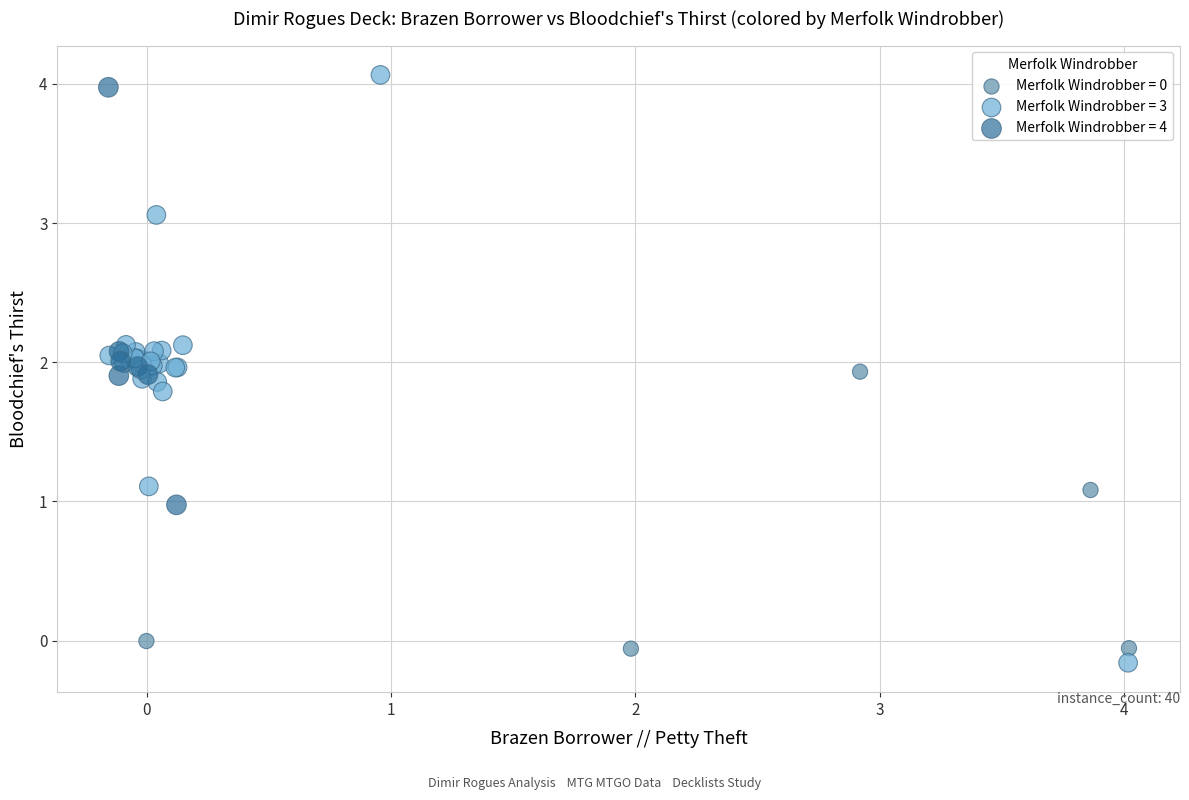

Which series has the largest Y range (max minus min)?

Merfolk Windrobber = 3